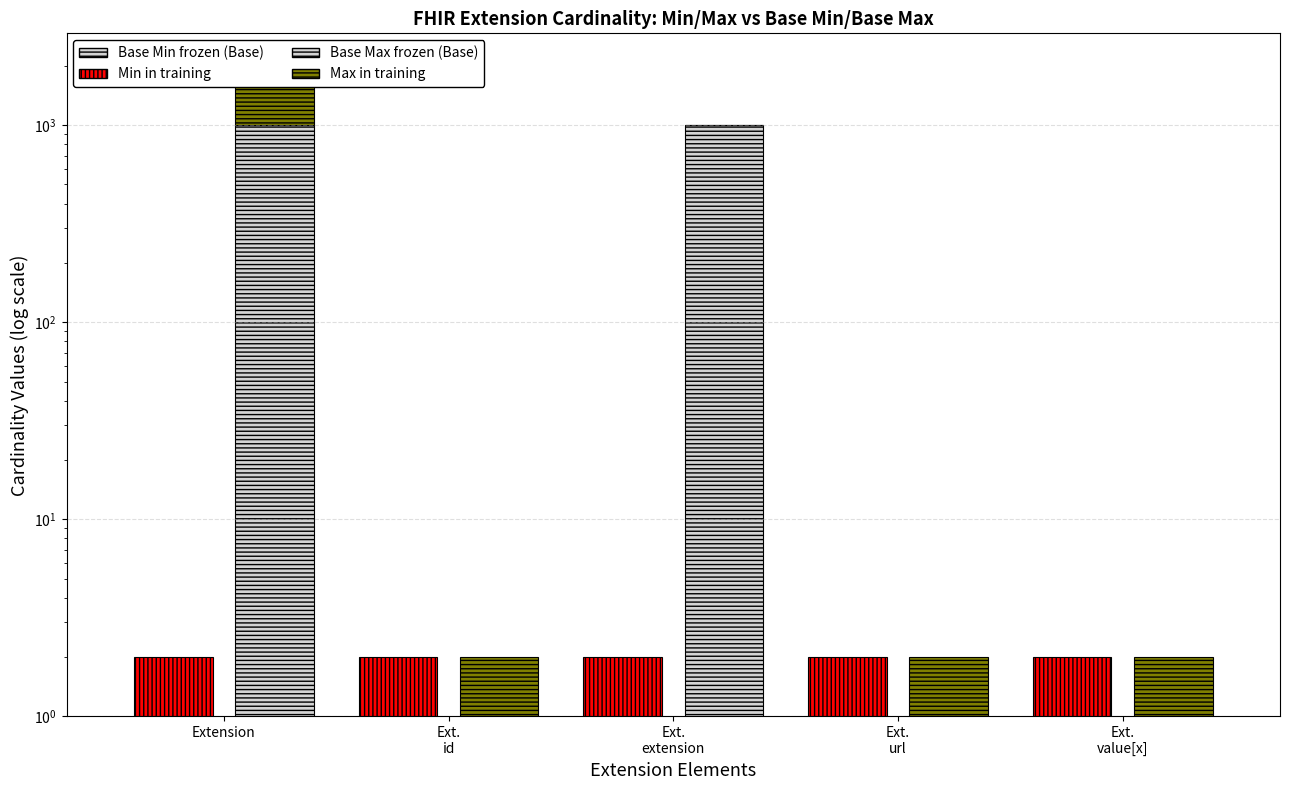

List the labels in order of Base Min (frozen / Base) value, smallest first.

Extension, Ext.
id, Ext.
extension, Ext.
url, Ext.
value[x]